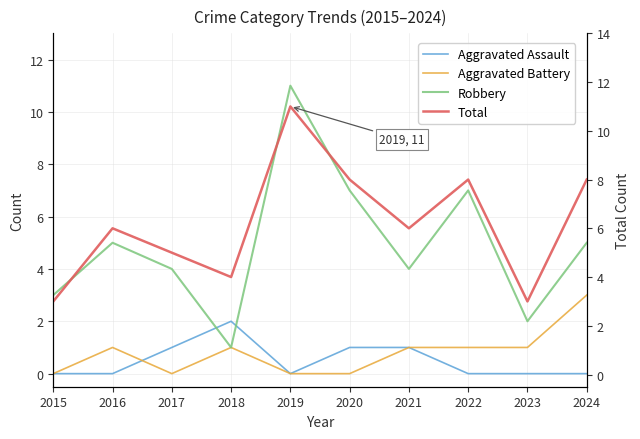

List the series in order of their peak value, highest first.

Robbery, Total, Aggravated Battery, Aggravated Assault